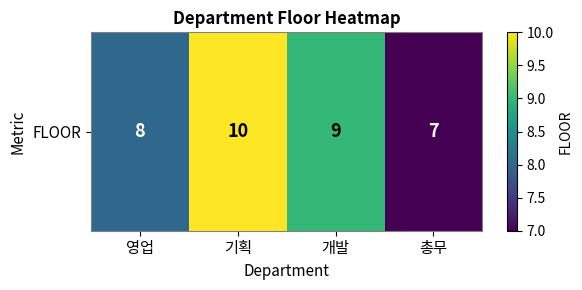

Is it true that the value at 총무 is 10?

False